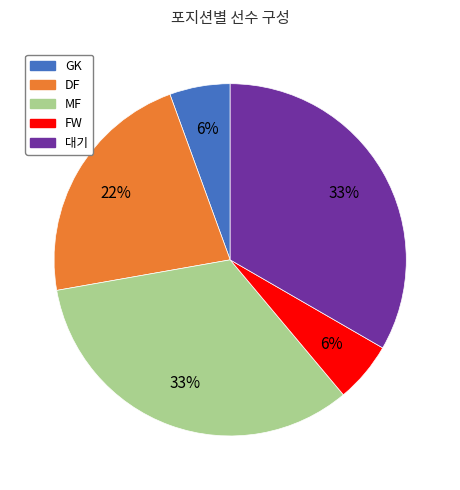

What is the ratio of the value at 대기 to the value at MF?

1.0